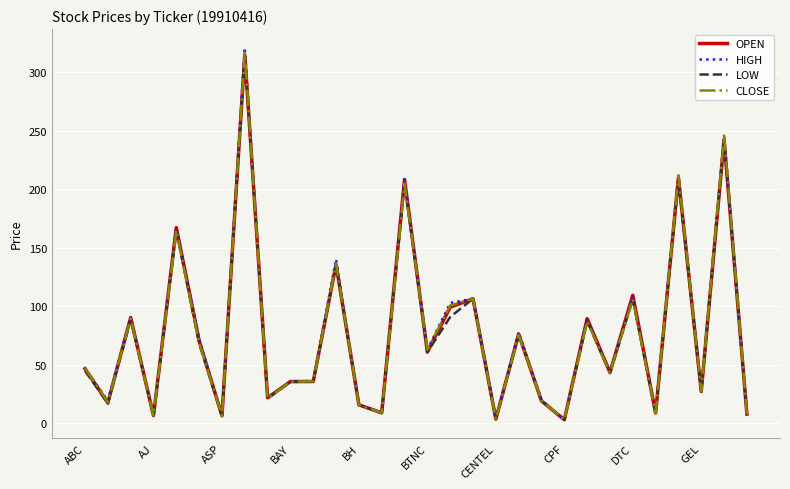

Which series has the largest range (max minus min)?

HIGH